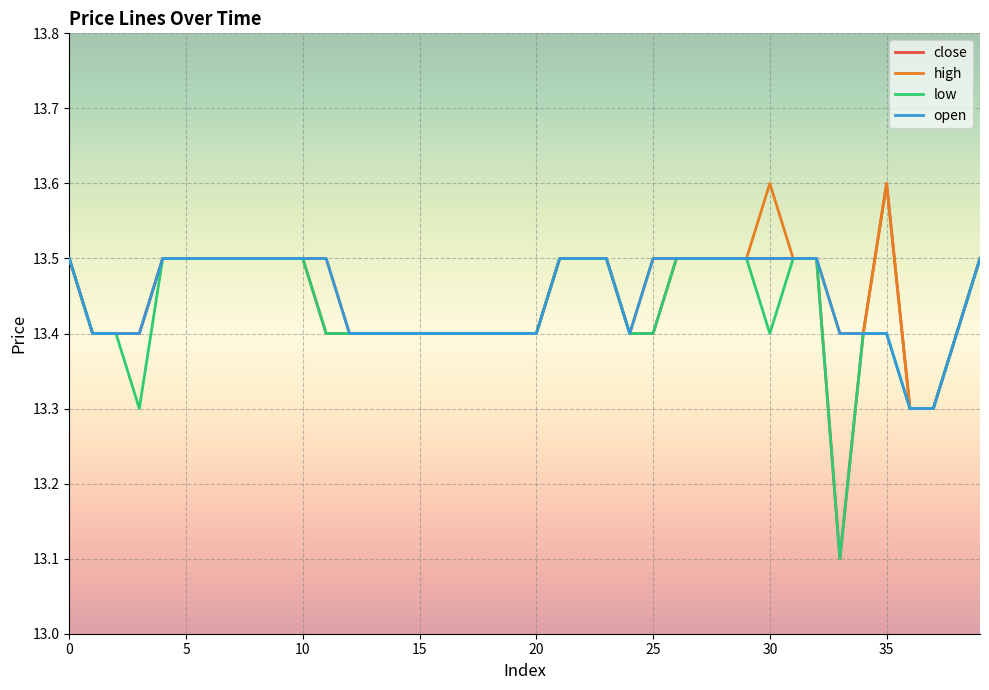

What is the maximum value for close?

13.6